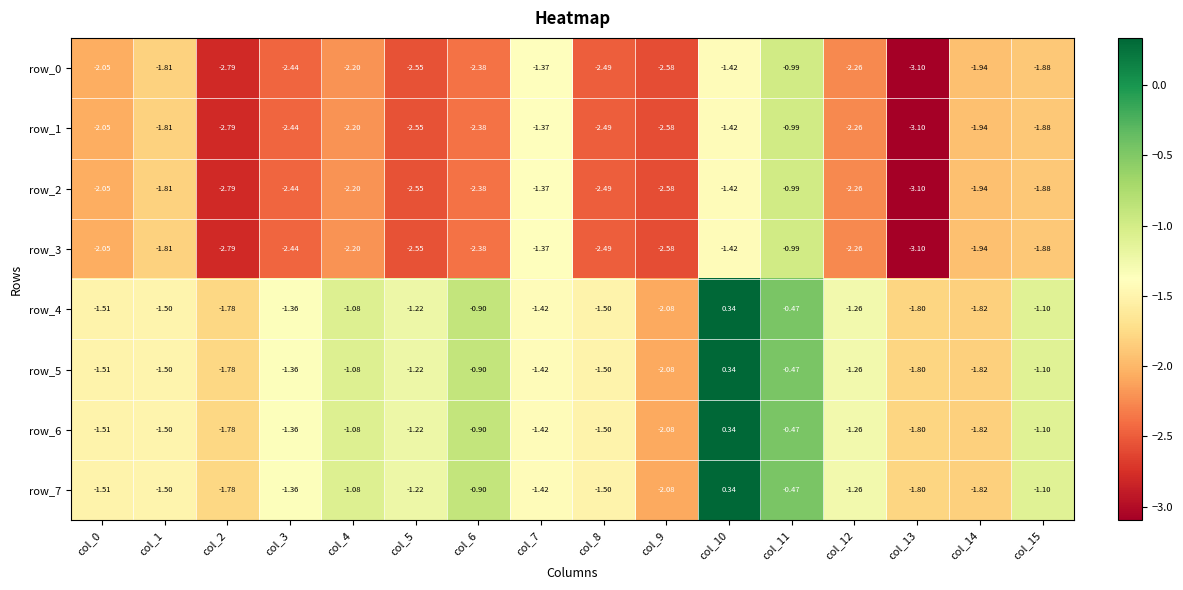

Is the value of row_2 at col_1 greater than the value of row_6 at col_13?

No